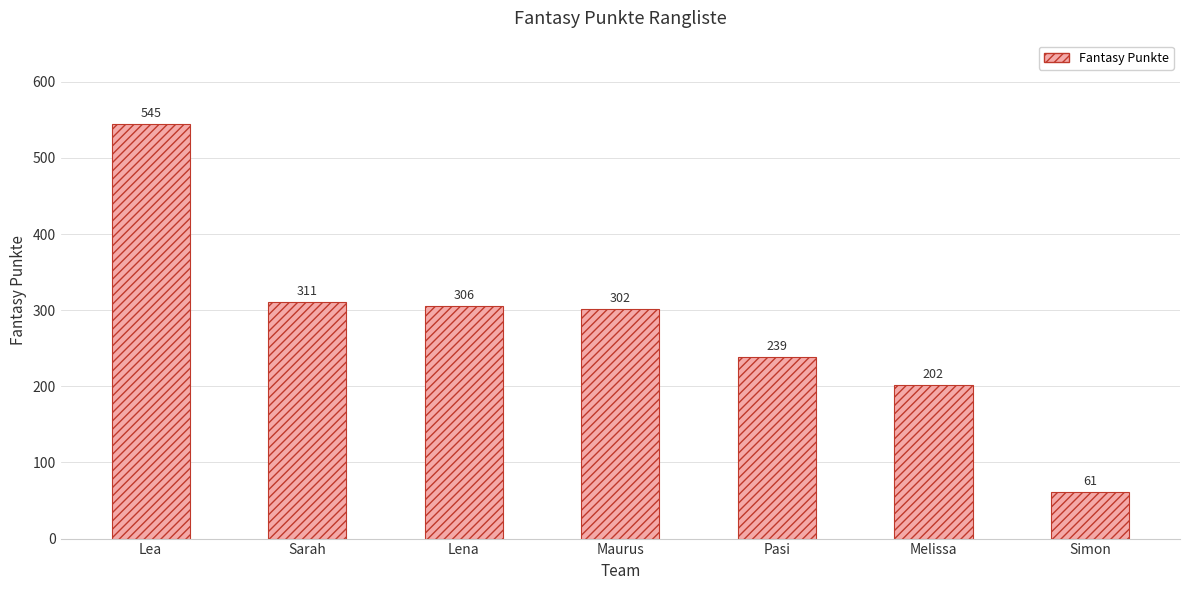

True or false: the data shows 112 at Pasi.

False